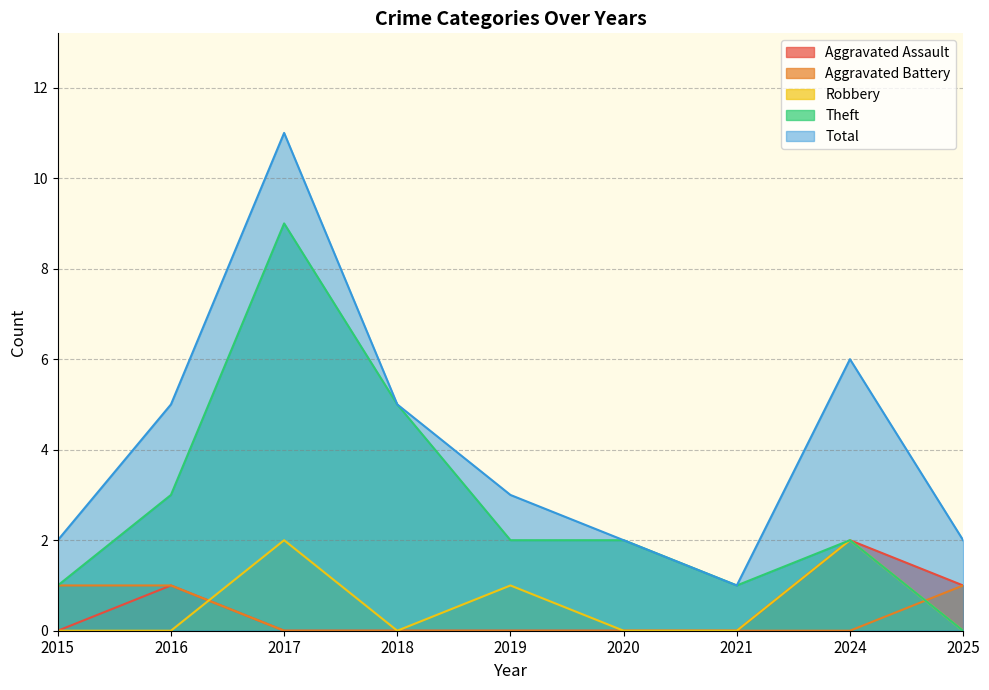

At which category does Robbery reach its first local valley?

2018